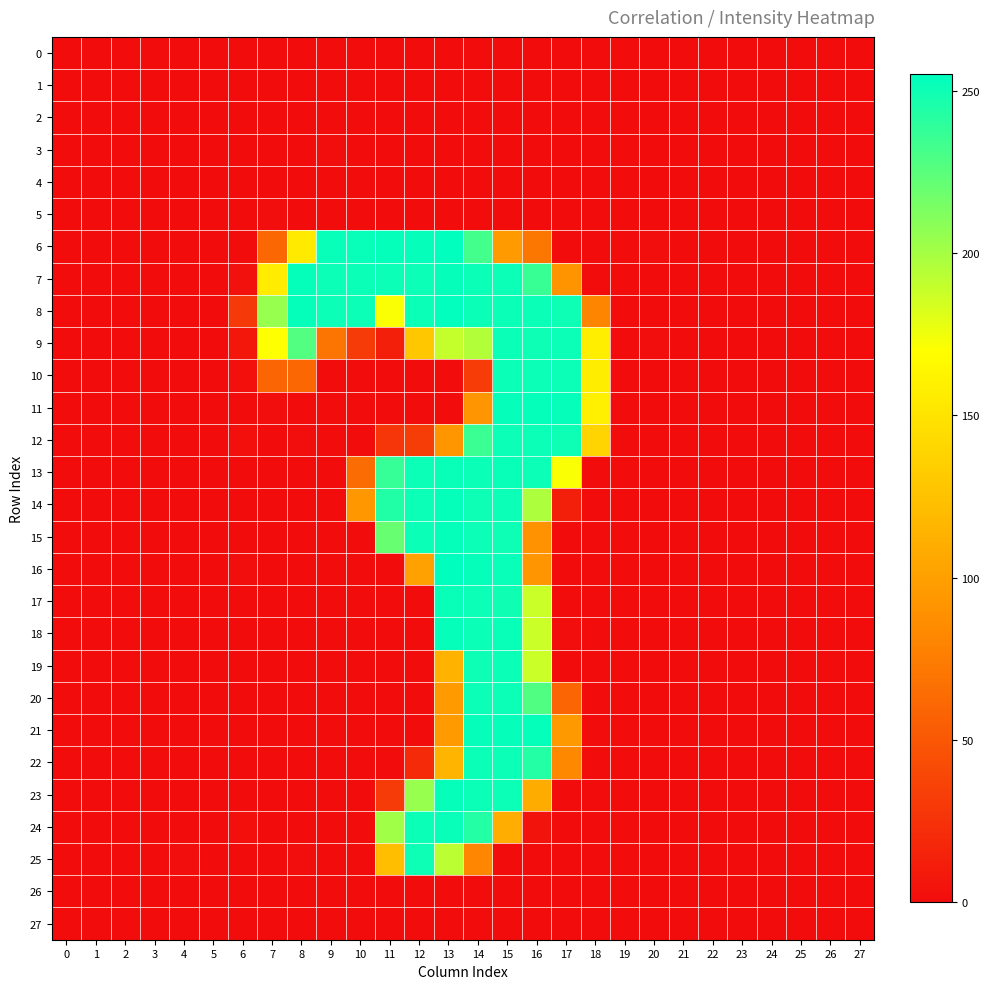

Reading right to left, list all the values displayed in this chart.

0: 27=-0.0	26=-0.0	25=-0.0	24=-0.0	23=0.0	22=-0.0	21=0.0	20=-0.0	19=0.0	18=-0.4	17=0.4	16=-0.3	15=-0.3	14=0.1	13=-0.0	12=-0.3	11=0.6	10=-0.4	9=0.6	8=-0.3	7=0.1	6=0.2	5=-0.0	4=0.0	3=0.0	2=-0.0	1=0.0	0=0.0
1: 27=0.0	26=0.0	25=-0.0	24=0.0	23=-0.0	22=0.0	21=-0.0	20=0.0	19=-0.0	18=-0.9	17=0.5	16=-0.2	15=0.3	14=0.4	13=0.0	12=-0.5	11=-0.1	10=-0.1	9=-0.0	8=-0.2	7=-0.9	6=-0.3	5=-0.0	4=-0.0	3=-0.0	2=0.0	1=-0.0	0=-0.0
2: 27=-0.0	26=-0.0	25=-0.0	24=-0.1	23=0.1	22=-0.1	21=0.0	20=-0.0	19=0.0	18=-0.3	17=-0.1	16=0.3	15=0.3	14=-0.2	13=0.2	12=0.6	11=-0.5	10=-1.1	9=0.4	8=-0.5	7=0.4	6=0.3	5=0.0	4=0.1	3=0.0	2=-0.0	1=0.0	0=0.0
3: 27=-0.1	26=-0.1	25=-0.0	24=-0.1	23=0.1	22=-0.1	21=0.1	20=-0.1	19=0.0	18=0.3	17=-0.1	16=0.7	15=-0.6	14=-0.0	13=0.3	12=0.3	11=0.4	10=-0.7	9=1.2	8=-0.9	7=1.0	6=0.8	5=0.0	4=0.1	3=0.0	2=-0.1	1=0.1	0=0.1
4: 27=-0.0	26=-0.0	25=0.0	24=-0.0	23=0.0	22=-0.1	21=0.0	20=-0.0	19=0.0	18=0.3	17=-0.2	16=0.4	15=0.0	14=-0.4	13=-0.5	12=0.4	11=-0.7	10=0.2	9=-0.1	8=-0.8	7=0.5	6=0.5	5=0.0	4=0.0	3=0.0	2=-0.0	1=0.0	0=0.0
5: 27=-0.1	26=-0.1	25=-0.0	24=-0.1	23=0.1	22=-0.1	21=0.1	20=-0.1	19=0.0	18=0.1	17=0.1	16=0.3	15=-0.6	14=0.5	13=0.1	12=-0.4	11=-0.6	10=-0.3	9=0.7	8=-0.9	7=1.3	6=1.0	5=0.0	4=0.1	3=0.0	2=-0.1	1=0.1	0=0.0
6: 27=0.2	26=0.4	25=0.0	24=0.6	23=0.2	22=0.4	21=-0.4	20=1.0	19=-0.5	18=-0.2	17=-0.0	16=71.7	15=96.0	14=232.4	13=254.4	12=252.7	11=253.4	10=252.5	9=252.3	8=154.9	7=61.7	6=-1.3	5=0.1	4=-0.3	3=-0.4	2=0.0	1=-0.6	0=0.8
7: 27=-0.0	26=0.4	25=-0.9	24=0.6	23=0.0	22=0.7	21=-0.6	20=0.8	19=0.3	18=-0.3	17=90.6	16=236.0	15=250.7	14=251.1	13=252.9	12=250.9	11=250.8	10=251.3	9=250.6	8=253.3	7=156.1	6=3.2	5=-0.3	4=-0.2	3=0.2	2=0.4	1=-0.3	0=0.5
8: 27=-0.5	26=-0.3	25=0.1	24=-1.2	23=0.2	22=-0.8	21=0.7	20=-0.2	19=0.1	18=80.3	17=250.1	16=251.0	15=251.1	14=251.1	13=253.7	12=251.1	11=171.6	10=250.5	9=250.8	8=253.3	7=204.5	6=30.3	5=0.6	4=0.1	3=0.7	2=0.1	1=0.7	0=0.3
9: 27=-0.4	26=-0.4	25=-0.2	24=0.8	23=-0.3	22=0.8	21=-0.6	20=1.4	19=0.3	18=157.6	17=250.7	16=250.1	15=251.0	14=195.5	13=189.1	12=129.2	11=12.6	10=31.3	9=69.0	8=227.3	7=170.0	6=7.4	5=0.5	4=0.0	3=0.4	2=0.6	1=-0.5	0=-0.2
10: 27=-0.3	26=0.0	25=-0.5	24=-0.3	23=-0.5	22=0.2	21=0.3	20=-0.3	19=0.4	18=157.3	17=250.9	16=250.8	15=251.0	14=32.0	13=0.2	12=-0.2	11=-0.7	10=-0.5	9=-0.5	8=60.4	7=58.9	6=2.1	5=0.0	4=0.6	3=0.2	2=-0.1	1=0.2	0=-0.2
11: 27=-0.2	26=0.1	25=0.0	24=-0.1	23=-0.4	22=0.0	21=0.3	20=-0.3	19=-0.0	18=158.6	17=253.0	16=253.1	15=253.0	14=92.0	13=0.3	12=-0.1	11=0.1	10=0.3	9=0.0	8=-0.5	7=1.4	6=-1.3	5=-0.2	4=0.4	3=-0.2	2=-0.3	1=-0.0	0=-0.0
12: 27=-0.0	26=0.0	25=0.9	24=0.1	23=-0.2	22=0.2	21=0.0	20=0.2	19=-0.4	18=138.3	17=250.5	16=250.9	15=250.9	14=235.4	13=92.2	12=32.6	11=27.9	10=0.7	9=-0.5	8=1.2	7=-1.0	6=2.1	5=0.1	4=-0.4	3=-0.3	2=-0.0	1=-0.5	0=-0.3
13: 27=0.3	26=0.1	25=-0.1	24=0.4	23=-0.6	22=0.1	21=-0.3	20=0.4	19=0.2	18=-0.2	17=171.6	16=250.7	15=251.6	14=251.0	13=251.9	12=250.6	11=236.6	10=63.8	9=0.6	8=-0.6	7=0.7	6=-0.3	5=-0.8	4=-0.7	3=0.0	2=0.0	1=-0.5	0=-0.1
14: 27=0.3	26=-0.0	25=0.8	24=0.3	23=-0.8	22=0.0	21=-0.1	20=0.0	19=-0.1	18=0.1	17=12.5	16=196.9	15=250.7	14=250.2	13=253.3	12=250.9	11=243.8	10=94.5	9=1.0	8=-0.4	7=0.3	6=0.1	5=0.8	4=0.2	3=0.5	2=0.6	1=0.1	0=0.6
15: 27=-0.4	26=-0.1	25=-0.3	24=-0.4	23=0.7	22=0.3	21=-0.3	20=-0.9	19=0.6	18=0.2	17=-0.0	16=89.3	15=250.3	14=251.0	13=253.2	12=251.1	11=220.3	10=0.5	9=0.0	8=-0.8	7=0.4	6=-2.8	5=0.1	4=-0.1	3=0.1	2=-0.3	1=0.1	0=-0.2
16: 27=0.4	26=0.5	25=0.4	24=0.4	23=-0.4	22=0.8	21=-0.6	20=0.0	19=-0.2	18=0.1	17=-0.1	16=91.7	15=252.1	14=252.9	13=255.0	12=100.9	11=-0.1	10=-0.1	9=0.6	8=-0.2	7=0.0	6=1.4	5=-0.0	4=-1.1	3=-0.3	2=0.3	1=-0.2	0=-0.6
17: 27=-0.1	26=0.2	25=-0.4	24=-0.1	23=0.2	22=-0.2	21=-0.1	20=0.4	19=-0.4	18=0.6	17=0.1	16=187.6	15=250.0	14=250.7	13=251.9	12=0.2	11=0.4	10=-0.4	9=0.5	8=-0.4	7=0.3	6=-0.1	5=0.3	4=0.5	3=-0.0	2=-0.3	1=0.3	0=0.0
18: 27=0.0	26=0.2	25=-0.3	24=0.0	23=0.1	22=-0.1	21=-0.2	20=0.5	19=-0.4	18=-0.8	17=1.2	16=187.3	15=251.6	14=251.3	13=252.5	12=0.3	11=-0.8	10=0.7	9=-0.4	8=0.2	7=-0.4	6=-0.6	5=0.3	4=0.3	3=-0.0	2=-0.2	1=0.2	0=-0.0
19: 27=-0.2	26=0.0	25=0.3	24=0.1	23=0.2	22=0.1	21=-0.2	20=-0.2	19=-0.2	18=-0.0	17=0.2	16=187.7	15=251.1	14=250.3	13=113.8	12=-0.3	11=0.2	10=0.2	9=-0.4	8=1.0	7=-0.6	6=-0.9	5=0.1	4=0.1	3=-0.1	2=0.2	1=0.2	0=0.2
20: 27=-0.3	26=-0.1	25=0.2	24=0.1	23=0.3	22=-0.1	21=-0.1	20=-0.1	19=-0.1	18=0.4	17=58.9	16=227.7	15=250.9	14=250.7	13=95.7	12=0.1	11=0.1	10=-0.2	9=0.9	8=-1.0	7=0.8	6=0.4	5=-0.3	4=0.0	3=-0.2	2=0.0	1=0.1	0=0.2
21: 27=-0.2	26=-0.1	25=0.0	24=0.2	23=0.2	22=-0.1	21=-0.1	20=0.1	19=-0.1	18=0.5	17=94.8	16=253.3	15=252.6	14=252.8	13=96.2	12=-0.1	11=-0.4	10=-0.4	9=-0.0	8=0.2	7=0.3	6=-0.2	5=-0.6	4=-0.1	3=-0.2	2=-0.0	1=-0.1	0=0.1
22: 27=-0.3	26=-0.2	25=0.0	24=0.3	23=0.1	22=-0.2	21=-0.1	20=0.1	19=-0.1	18=-0.1	17=82.5	16=242.9	15=250.5	14=251.5	13=114.6	12=20.0	11=-0.0	10=-0.6	9=0.3	8=0.1	7=0.2	6=-0.2	5=-0.6	4=0.0	3=-0.2	2=-0.1	1=-0.0	0=0.2
23: 27=-0.2	26=-0.2	25=0.3	24=0.6	23=-0.3	22=0.2	21=-0.4	20=0.1	19=-0.0	18=0.6	17=-0.5	16=109.1	15=251.0	14=251.2	13=252.6	12=204.3	11=31.8	10=-0.7	9=-0.2	8=0.1	7=-0.0	6=0.2	5=-0.2	4=-0.3	3=-0.3	2=0.1	1=-0.1	0=0.2
24: 27=-0.3	26=-0.4	25=0.6	24=-0.2	23=0.7	22=0.1	21=-0.3	20=-0.2	19=0.2	18=-0.2	17=-0.0	16=5.1	15=109.6	14=242.7	13=252.4	12=251.0	11=201.3	10=0.2	9=0.1	8=0.4	7=-0.6	6=2.1	5=0.5	4=-0.4	3=0.1	2=-0.1	1=-0.3	0=-0.2
25: 27=-0.7	26=-1.0	25=-0.3	24=0.1	23=0.4	22=-1.1	21=0.2	20=0.6	19=0.1	18=-0.2	17=-0.1	16=-0.1	15=-0.3	14=81.7	13=192.5	12=250.5	11=123.2	10=0.3	9=-0.3	8=1.5	7=-0.7	6=-0.1	5=0.1	4=1.0	3=0.0	2=-0.6	1=0.0	0=0.9
26: 27=-0.0	26=-0.0	25=-0.0	24=-0.0	23=0.0	22=-0.0	21=0.0	20=0.0	19=0.0	18=0.3	17=0.0	16=0.2	15=0.0	14=-0.5	13=0.3	12=0.1	11=-0.2	10=0.1	9=0.1	8=0.2	7=0.2	6=0.0	5=0.0	4=0.0	3=0.0	2=-0.0	1=0.0	0=0.0
27: 27=-0.0	26=-0.0	25=-0.0	24=0.0	23=0.0	22=-0.0	21=0.0	20=0.0	19=0.0	18=0.8	17=0.4	16=0.4	15=-0.4	14=-0.1	13=-0.1	12=0.6	11=-0.6	10=-0.5	9=0.9	8=0.5	7=-0.0	6=-0.2	5=-0.0	4=0.0	3=-0.0	2=-0.0	1=0.0	0=0.0